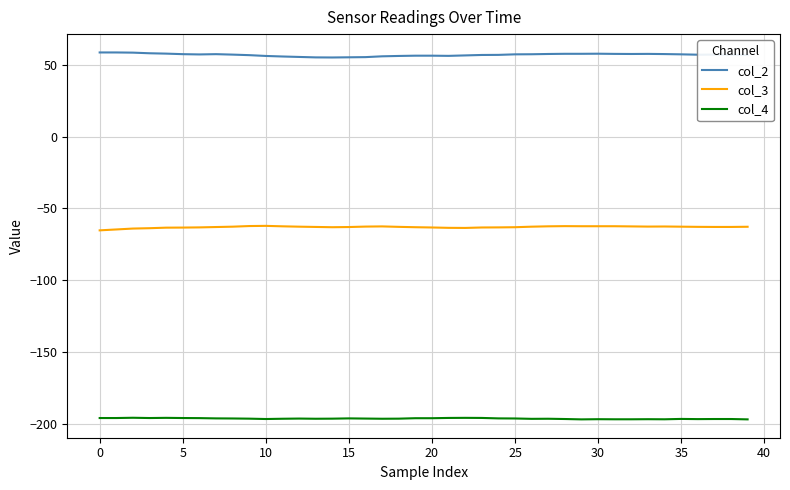

Which series has the largest total across all categories?

col_2